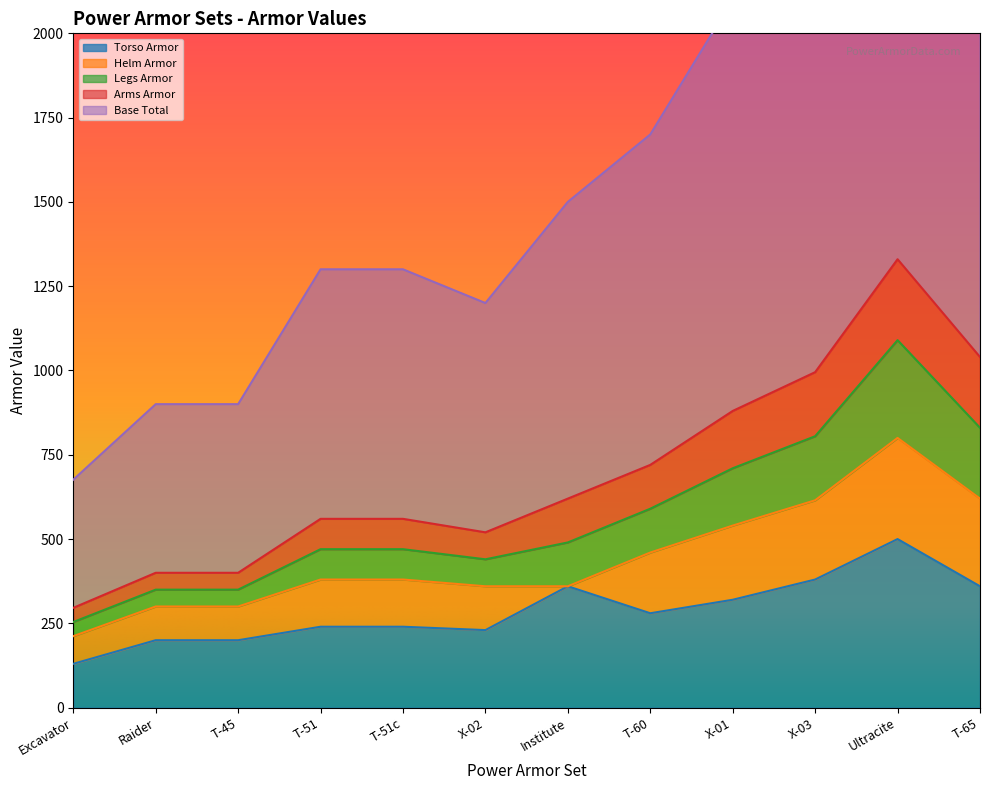

Rank the categories by Legs Armor value from highest to lowest.

Ultracite, T-65, X-03, X-01, T-60, Institute, T-51, T-51c, X-02, Raider, T-45, Excavator